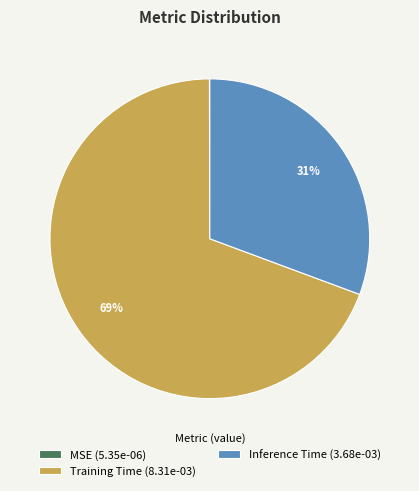

Combined, do Training Time (8.31e-03) and Inference Time (3.68e-03) account for over 50%?

Yes